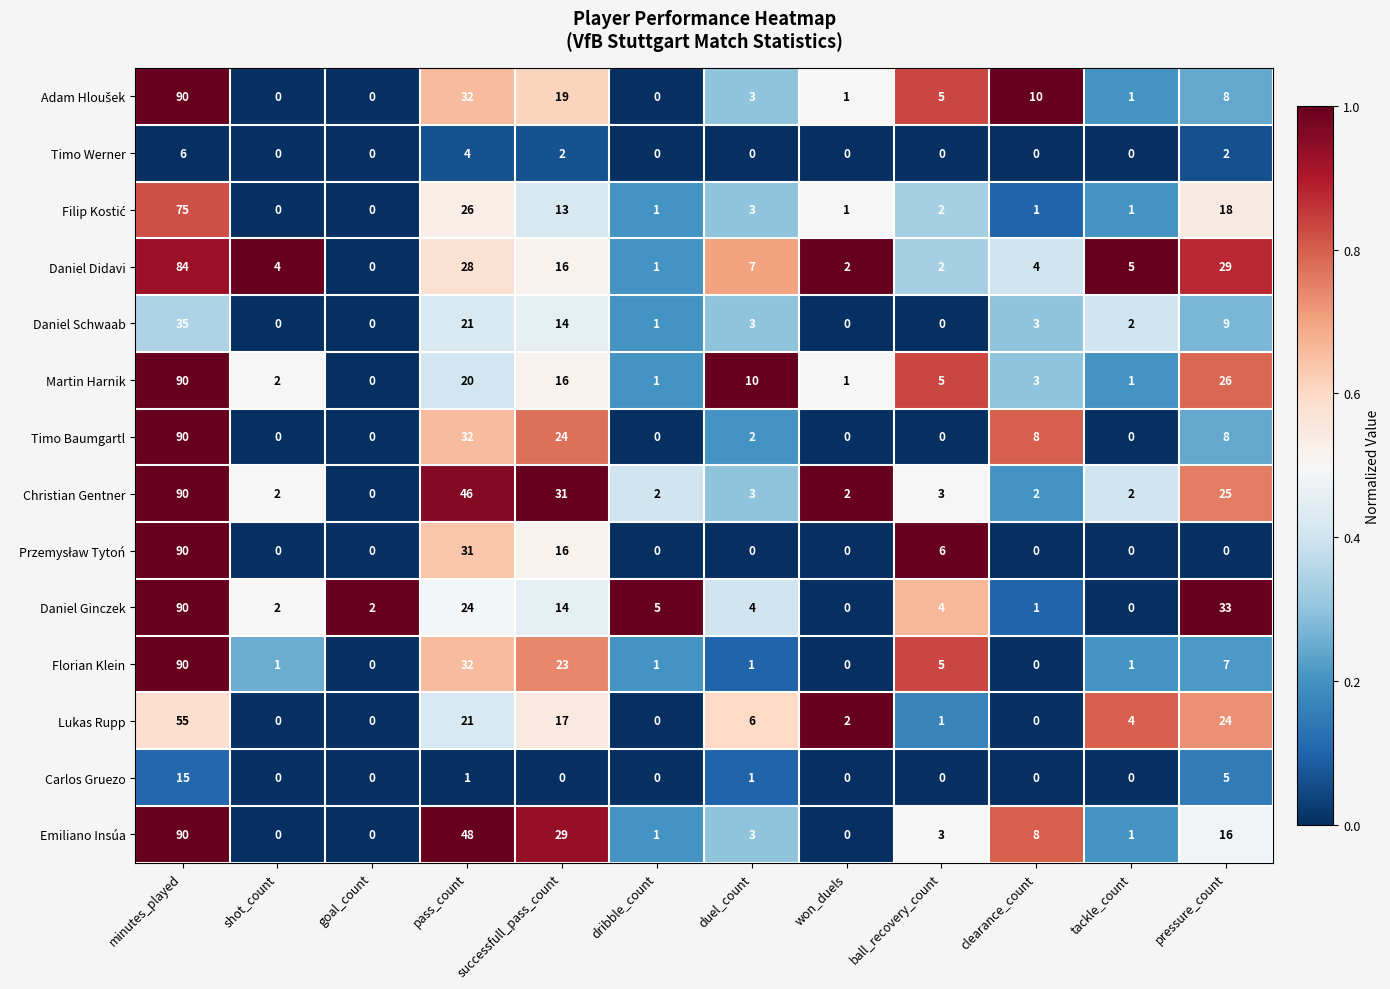

What is the maximum value shown in the chart?

90